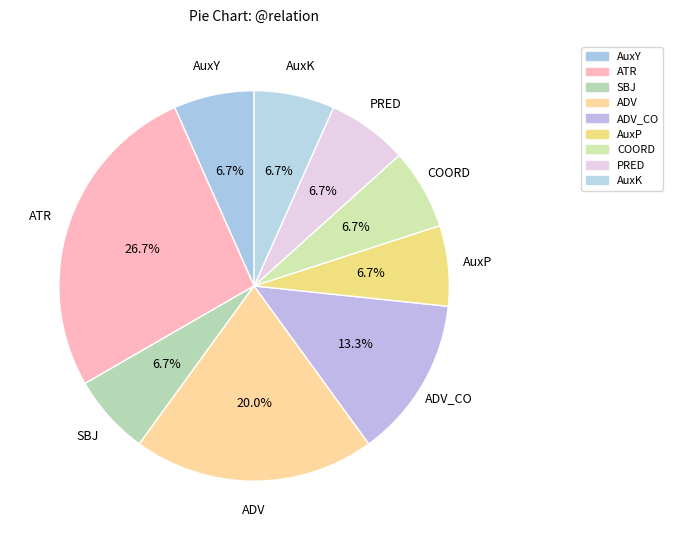

Is there any slice that represents more than half of the pie?

No